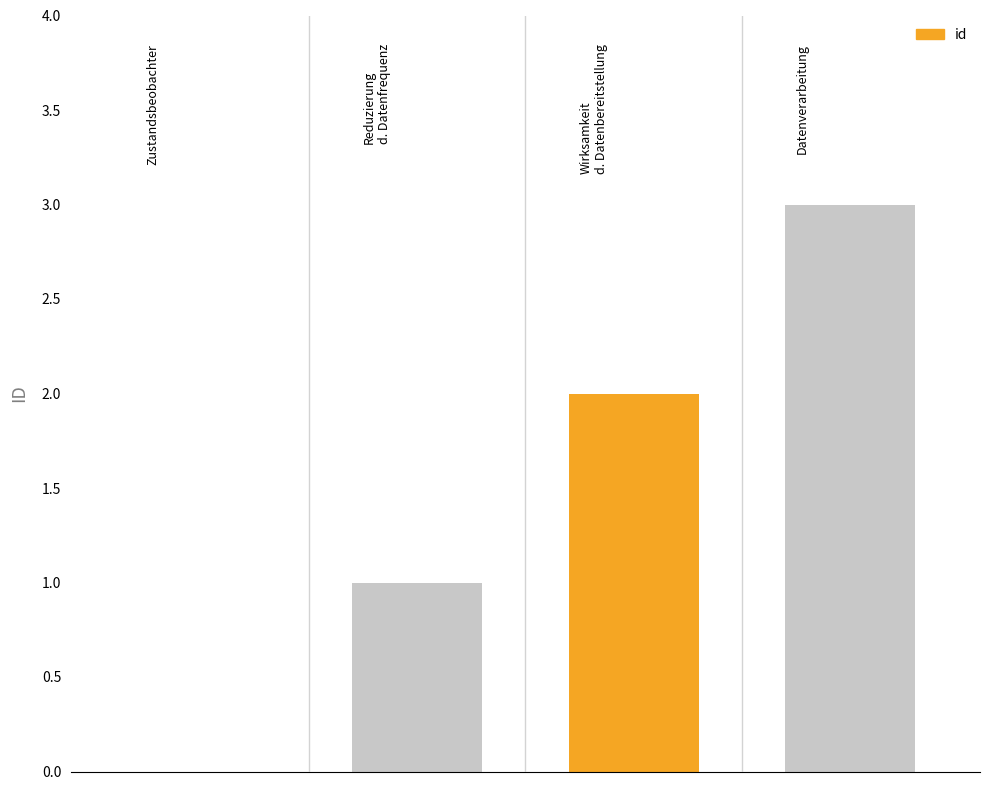

What is the greatest value displayed?

3